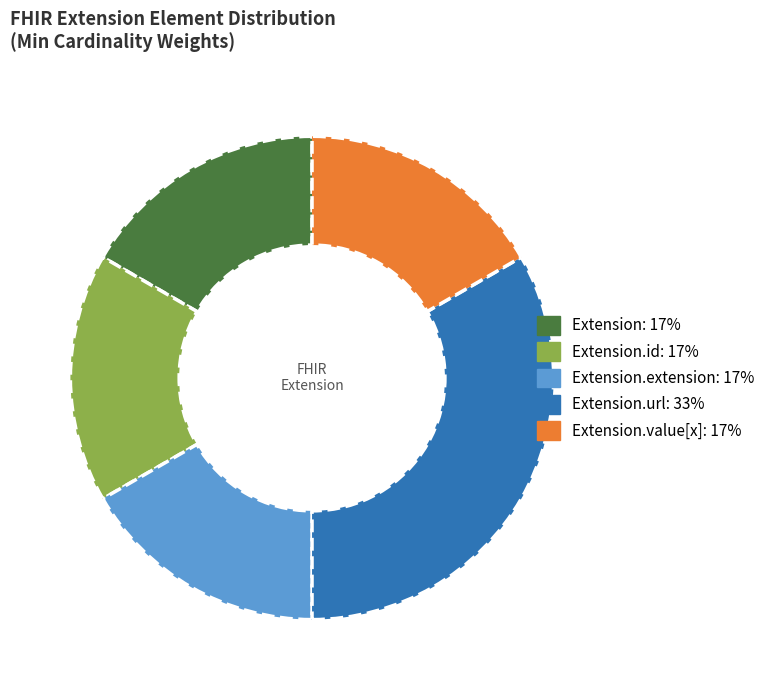

Is there any slice that represents more than half of the pie?

No